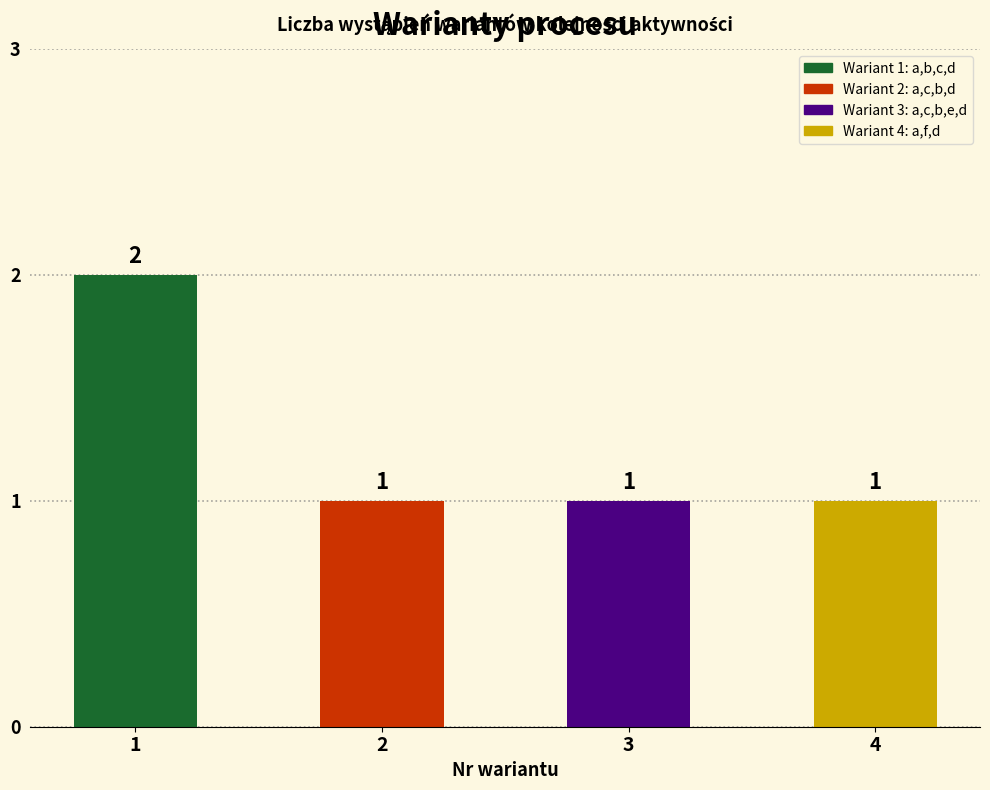

Does the chart contain any negative values?

No